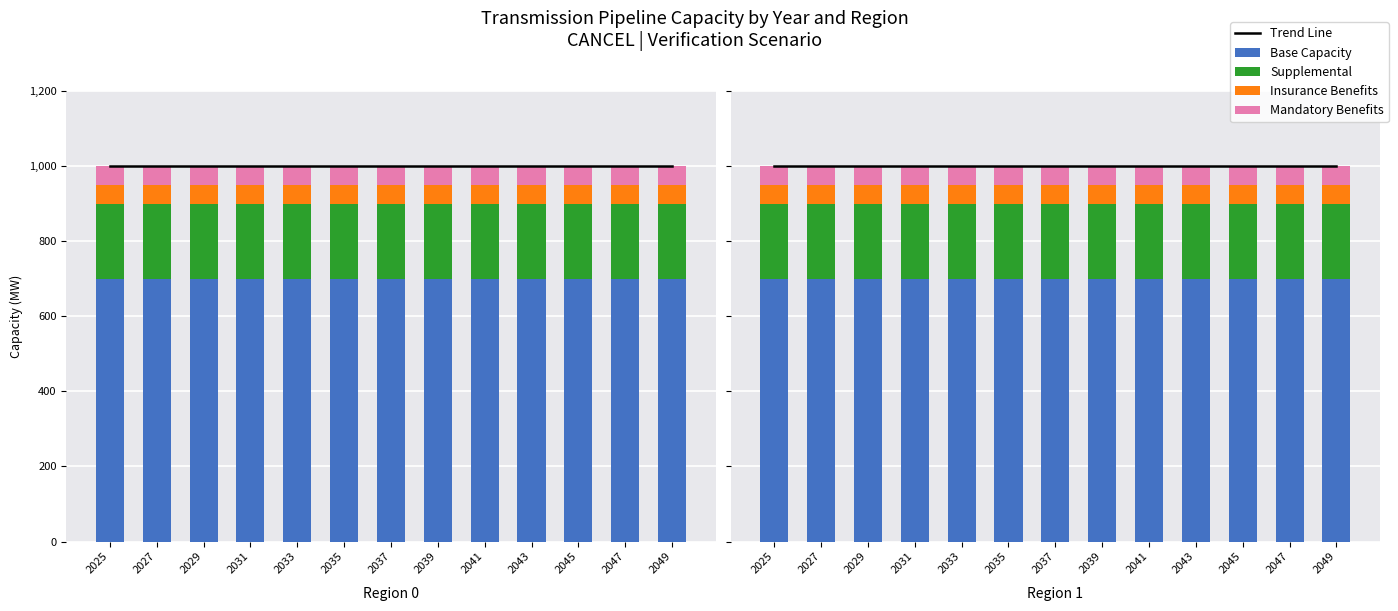

Which series changed the most between 2037 and 2047?

Trend Line